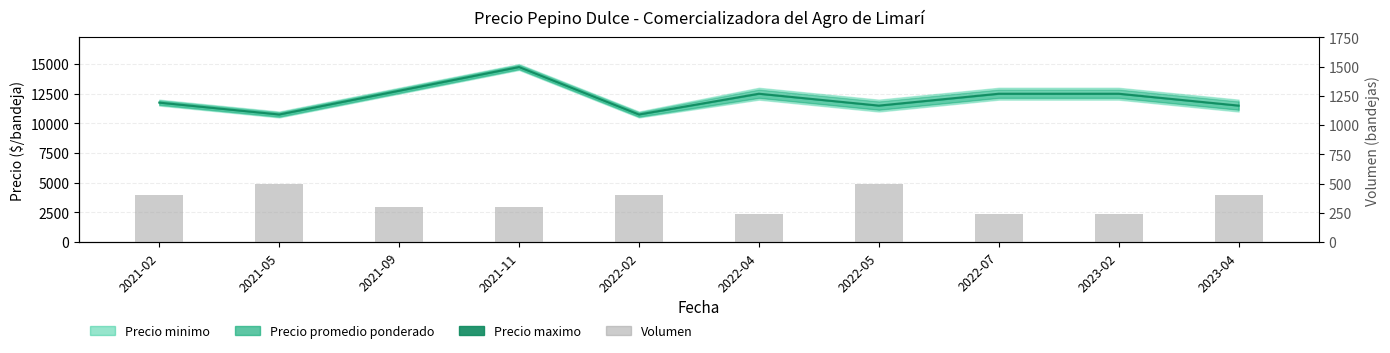

Is it true that the value at 2021-05 is 500?

True